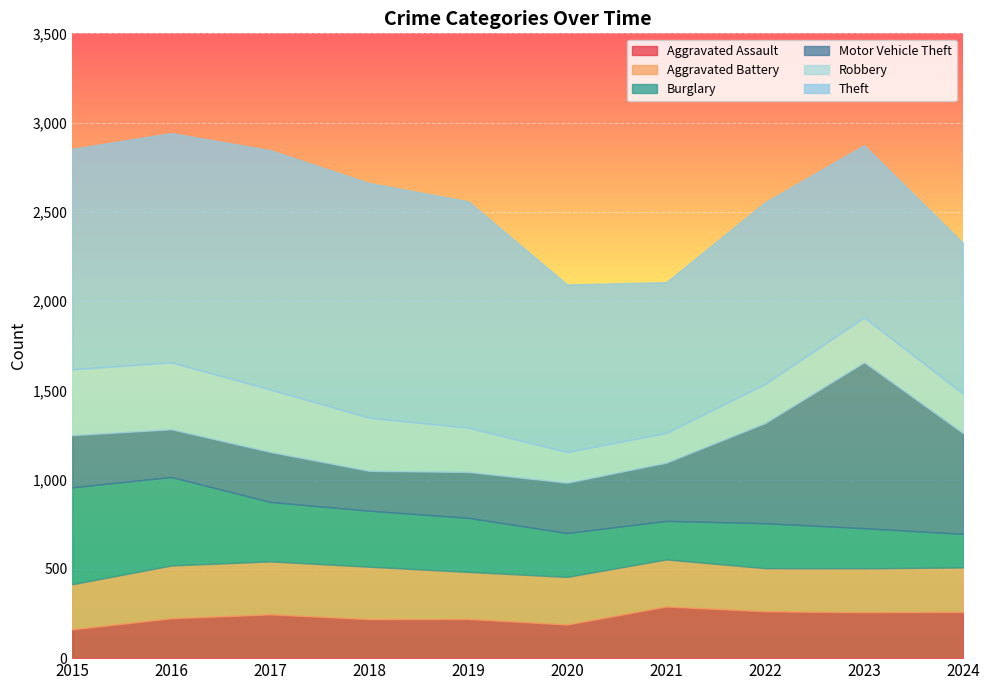

At how many categories does at least one series exceed 1311?

2